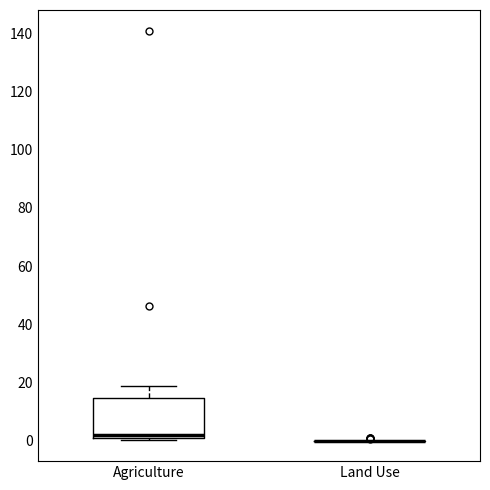

Reading left to right, read every box against the y-axis: the position of its median line, the range the box covers, and the ends of its whiskers. The values are not printed on the chart, so give them approximately, as read against the axis.

Agriculture: median 2 (just above the box's lower edge), box 2 to 14, whiskers 0 to 18
Land Use: box collapsed to a line at 0, whiskers 0 to 0